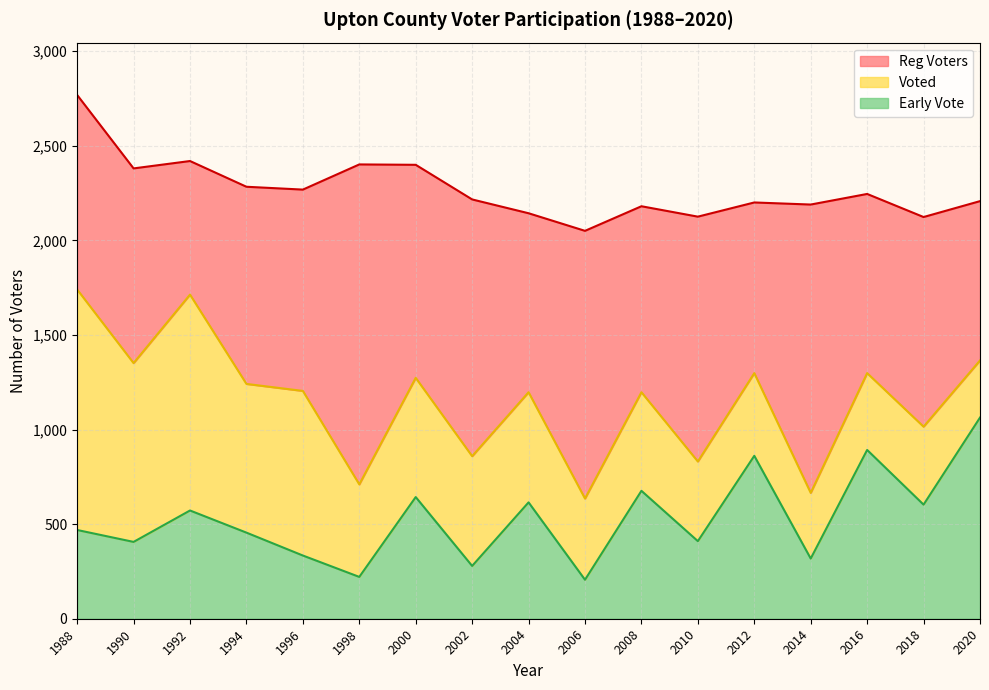

Which series has the widest spread of values?

Voted